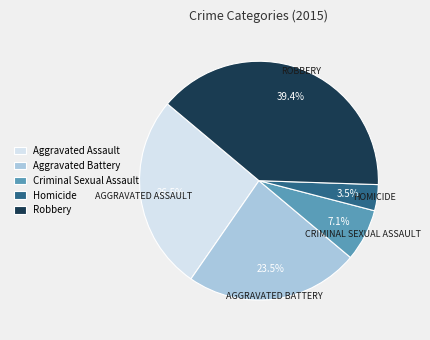

What percentage is NOT represented by Aggravated Battery?

76.5%